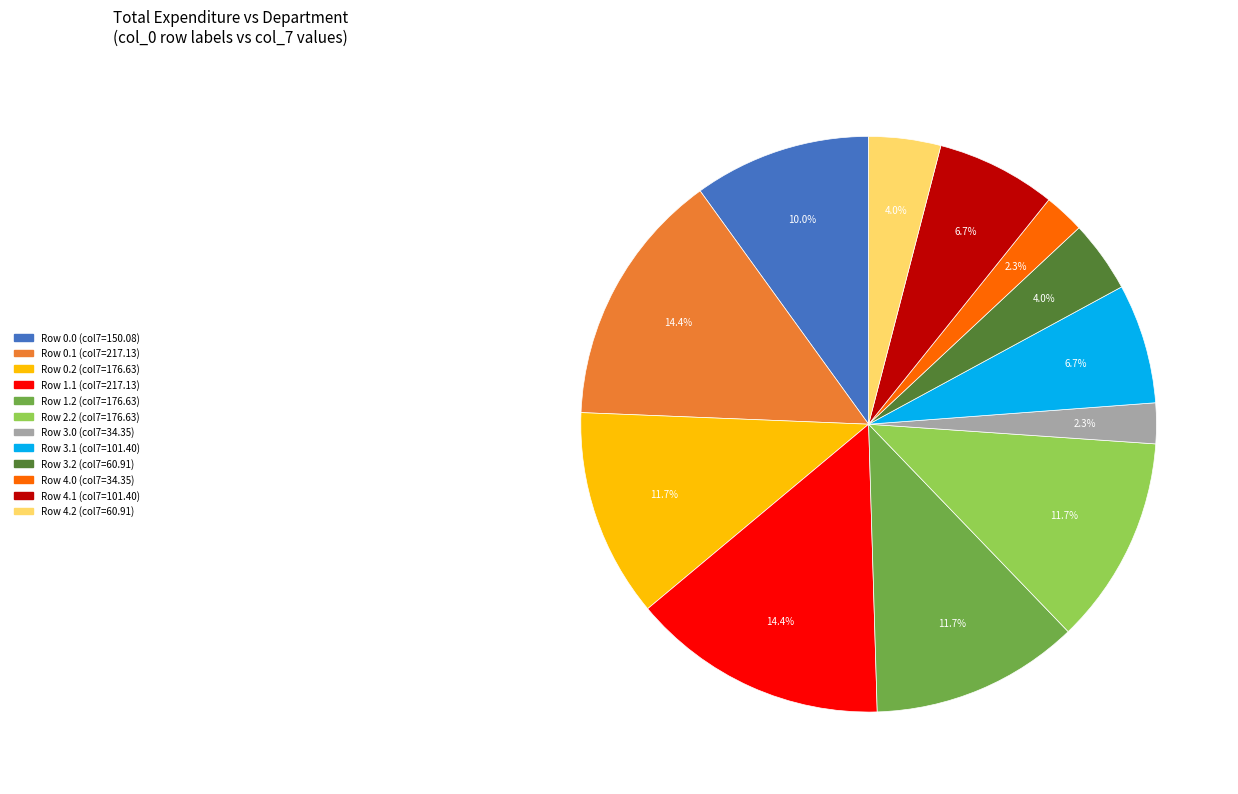

Is there a majority slice in this chart?

No